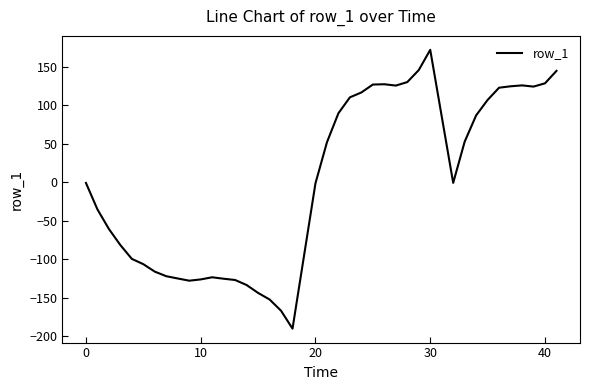

What is the difference between the maximum and minimum values?

361.9